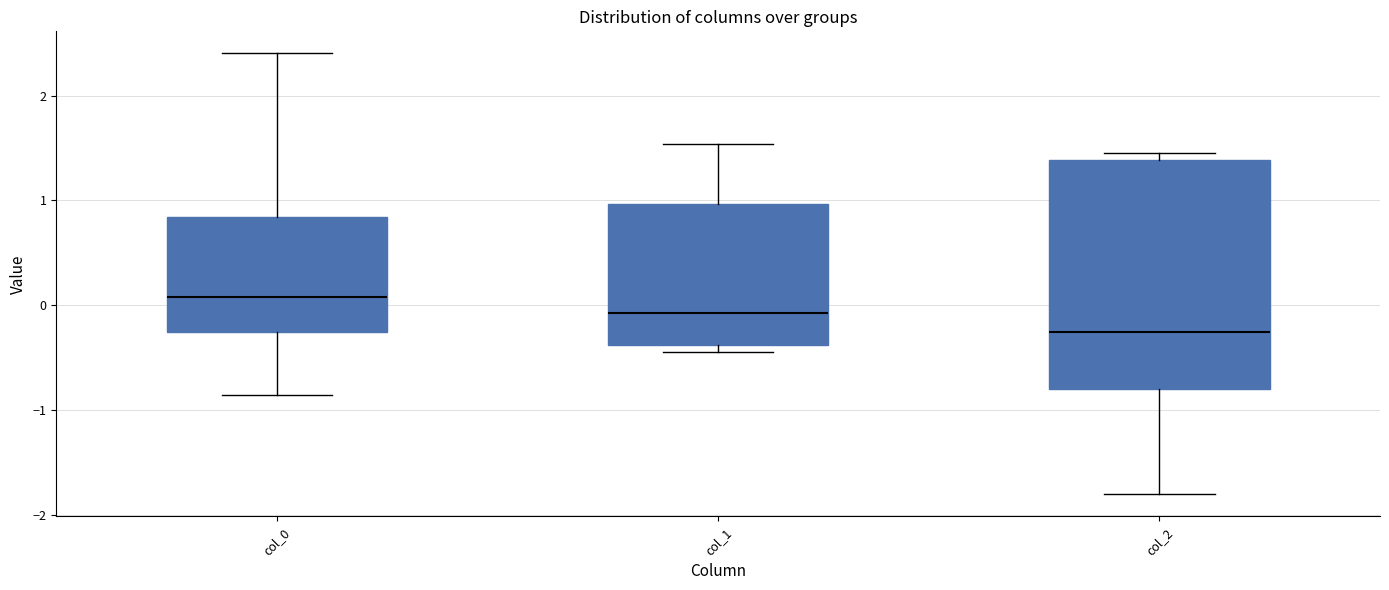

Where is the lower edge of the box for col_1 on the y-axis? The values are not printed on the chart, so give them approximately, as read against the axis.

-0.4